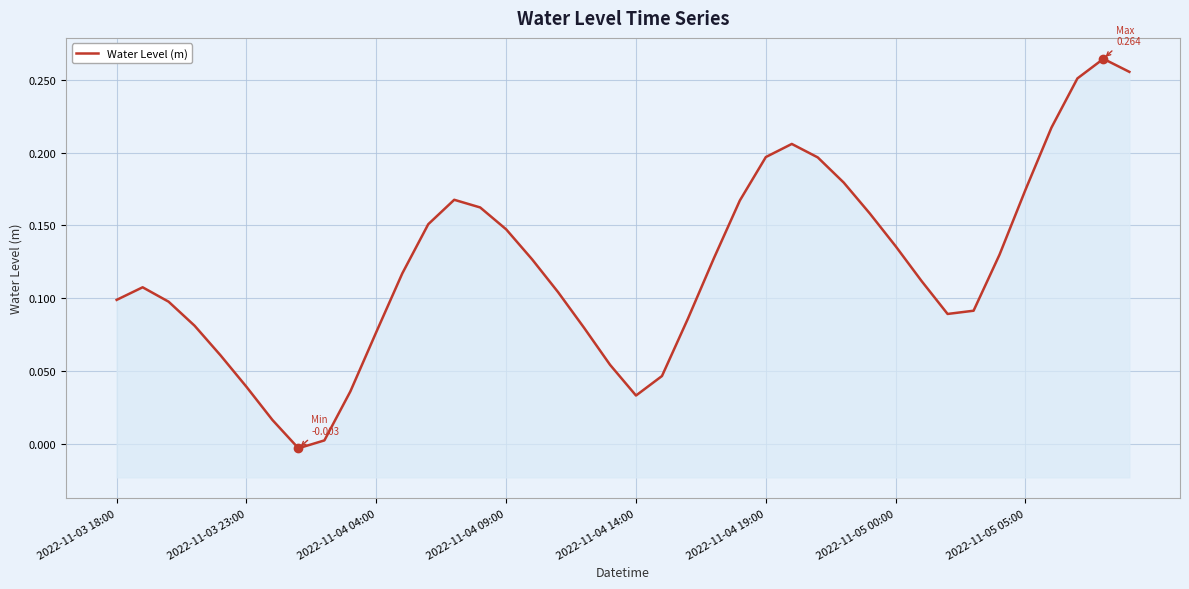

What is the greatest value displayed?

0.3